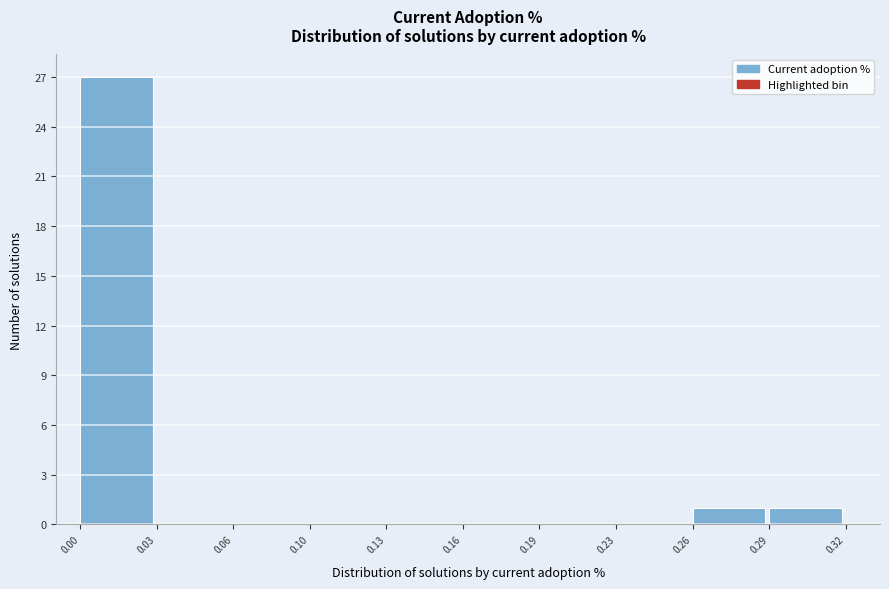

Reading right to left, what are all the values shown in this chart?

0.29=1	0.26=1	0.23=0	0.19=0	0.16=0	0.13=0	0.10=0	0.06=0	0.03=0	0.00=27